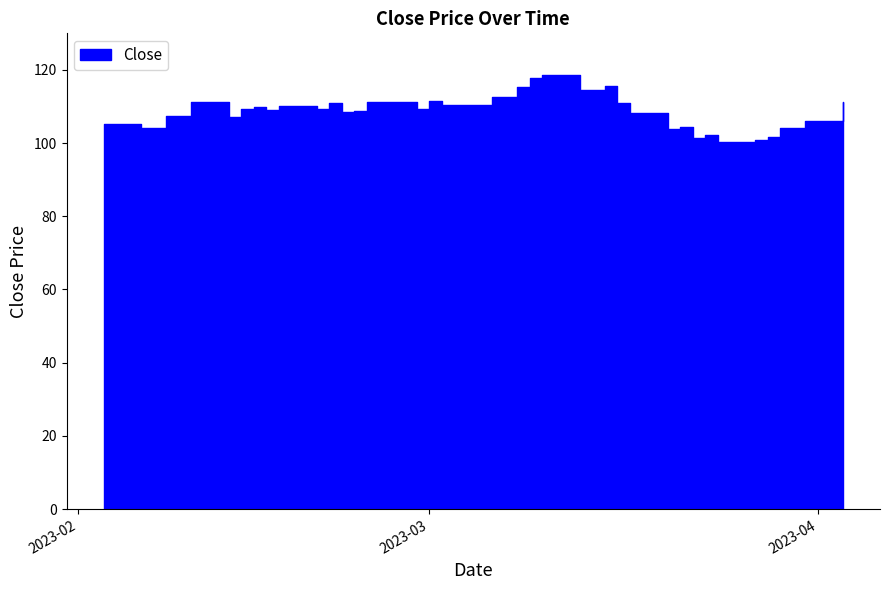

What is the difference between the second highest and minimum values?

17.4